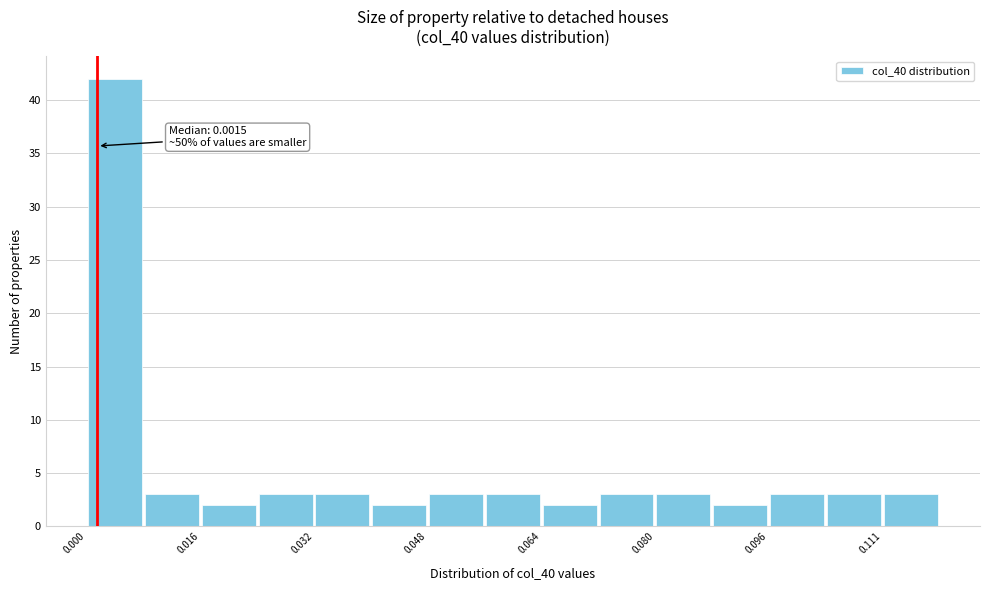

Around what value on the x-axis is the tallest bar? Give the approximate position of its centre, as read against the axis.

0.004